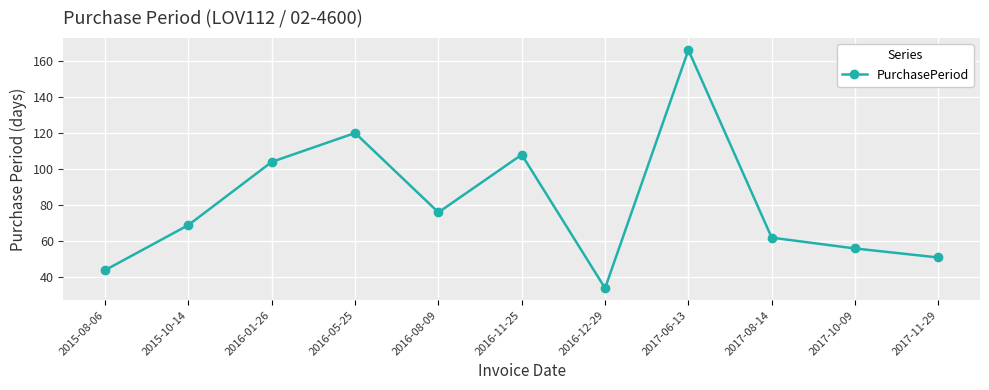

What is the label of the 9th point from the left?

2017-08-14